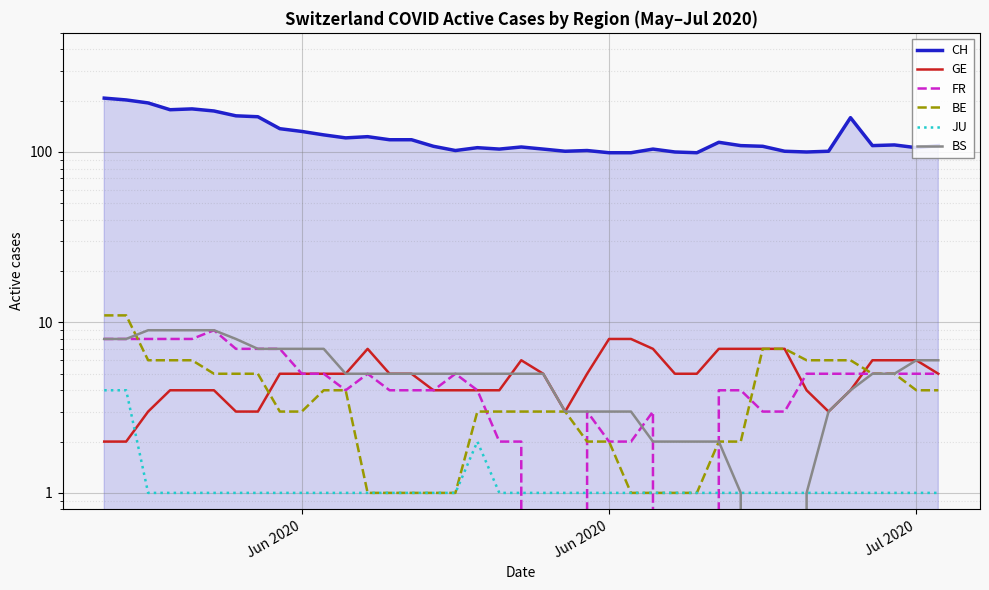

Is it true that BS equals 3 at 12?

False